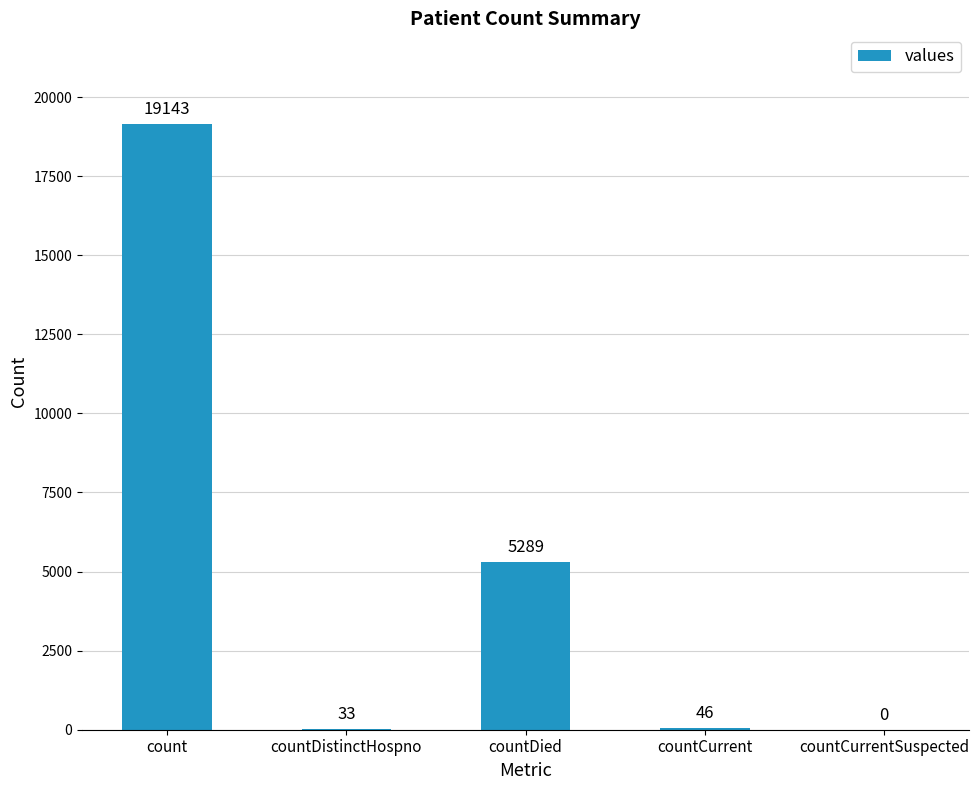

What is the difference between the values at countDistinctHospno and countCurrentSuspected?

33